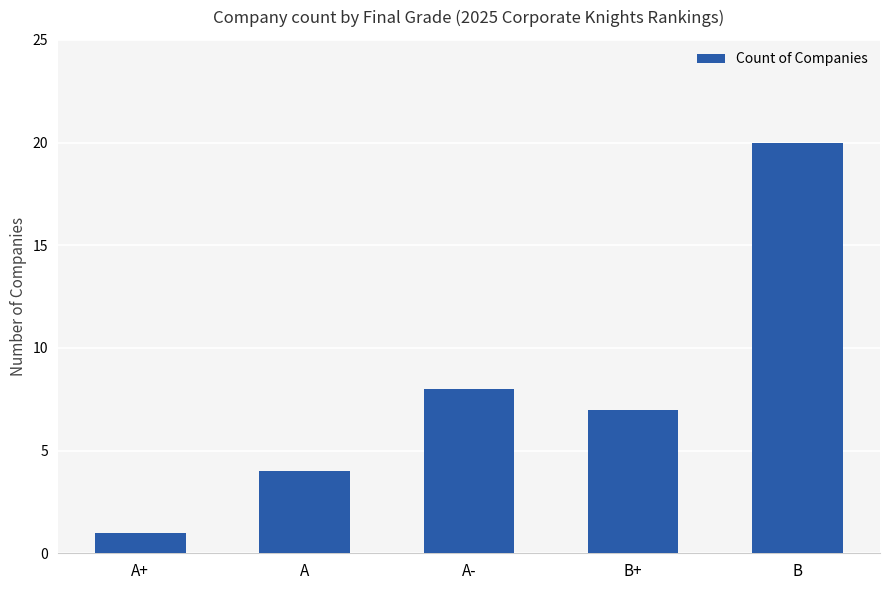

What is the difference between the second highest and second lowest values?

4